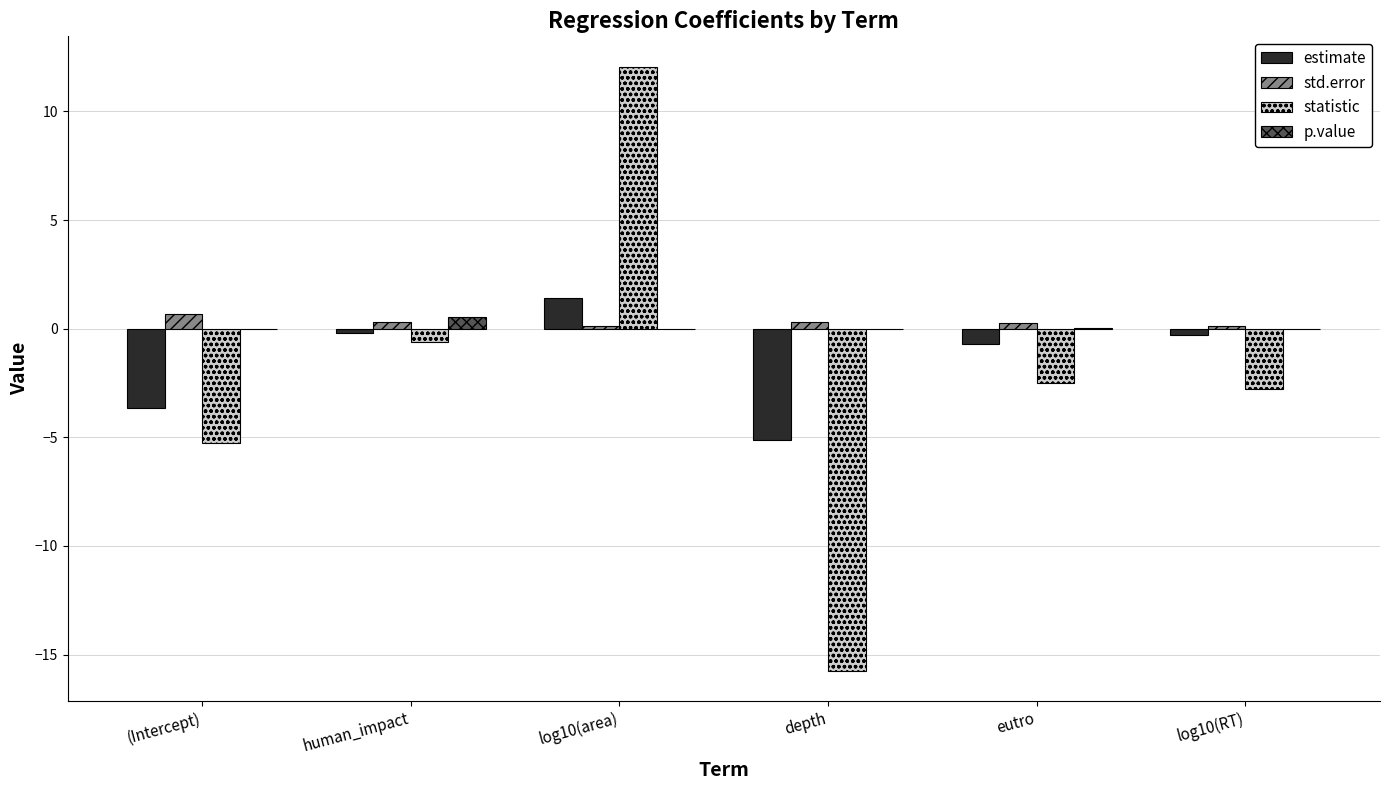

What value does the std.error series have at log10(area)?

0.1